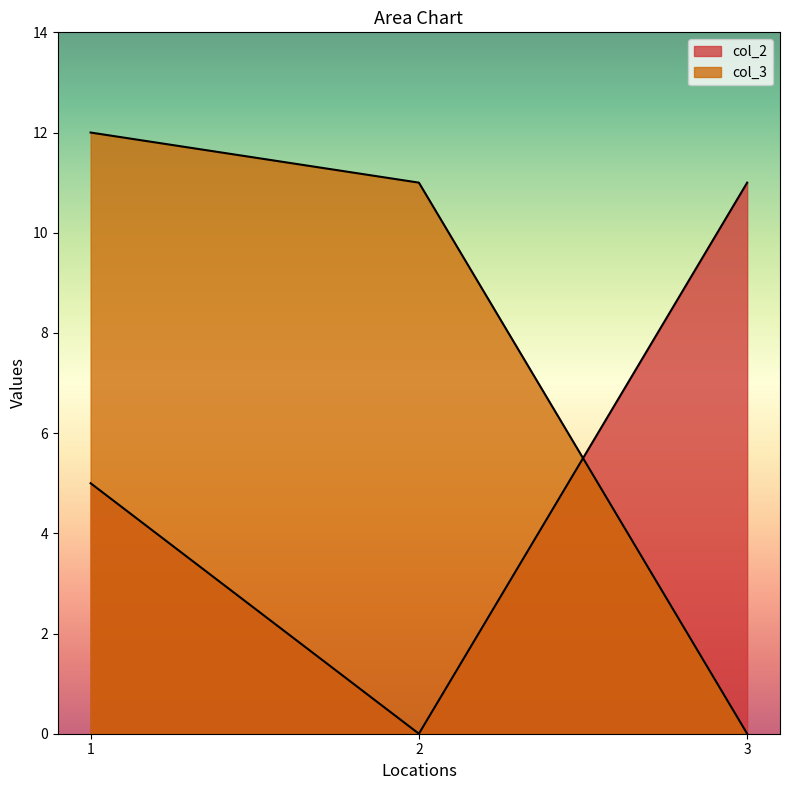

Rank the series at 1 from lowest to highest value.

col_2, col_3